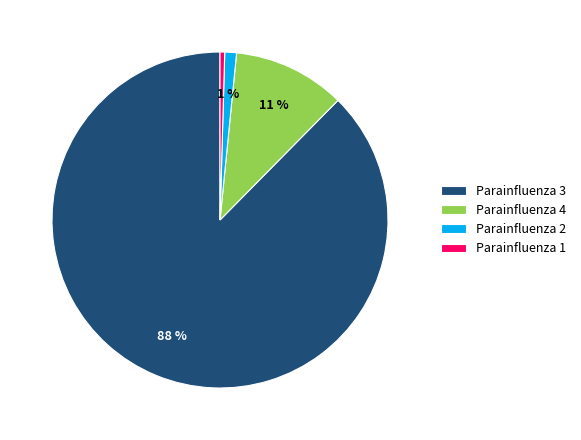

Which category has the biggest portion of the pie?

Parainfluenza 3